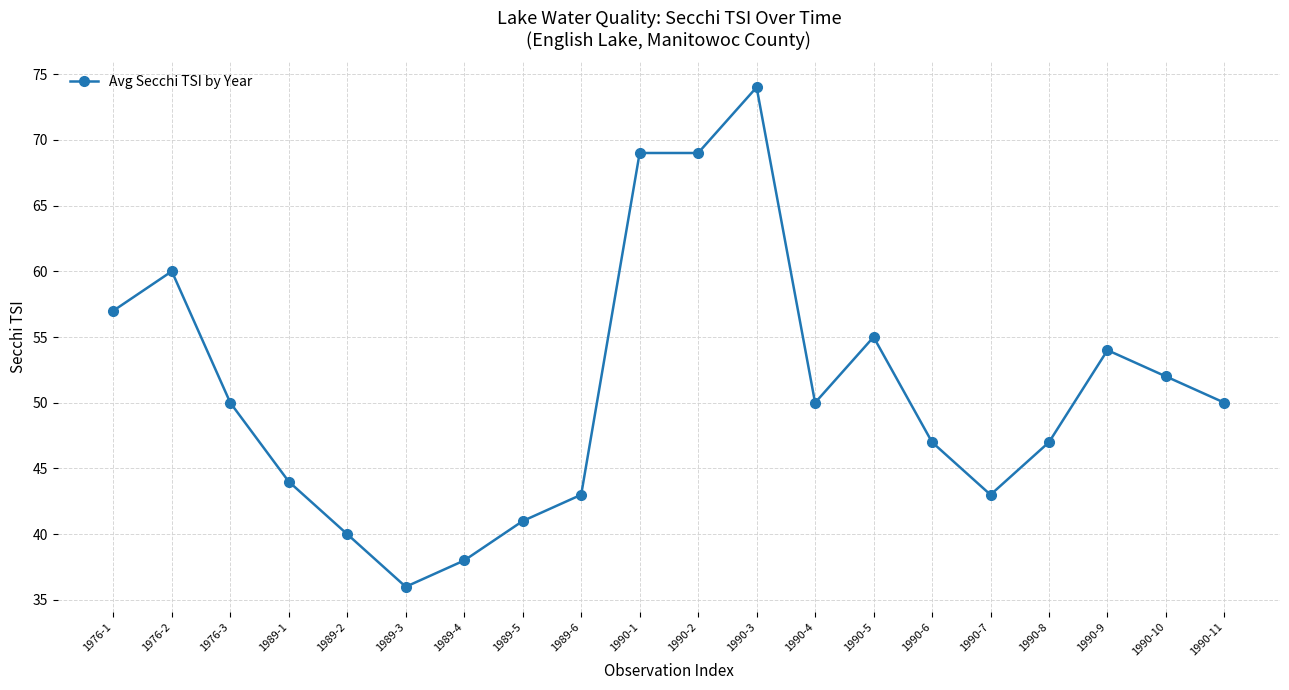

The value at 1976-2 is 60. True or false?

True